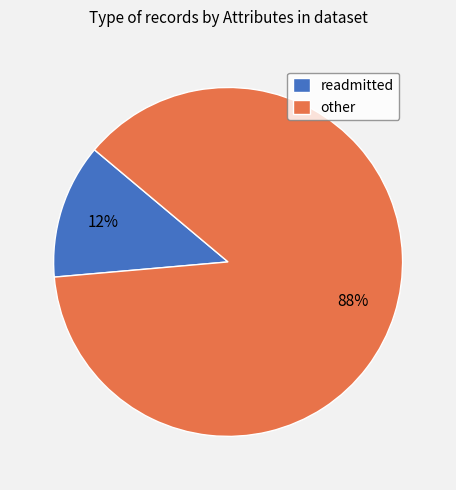

Is the sum of readmitted and other greater than half?

Yes